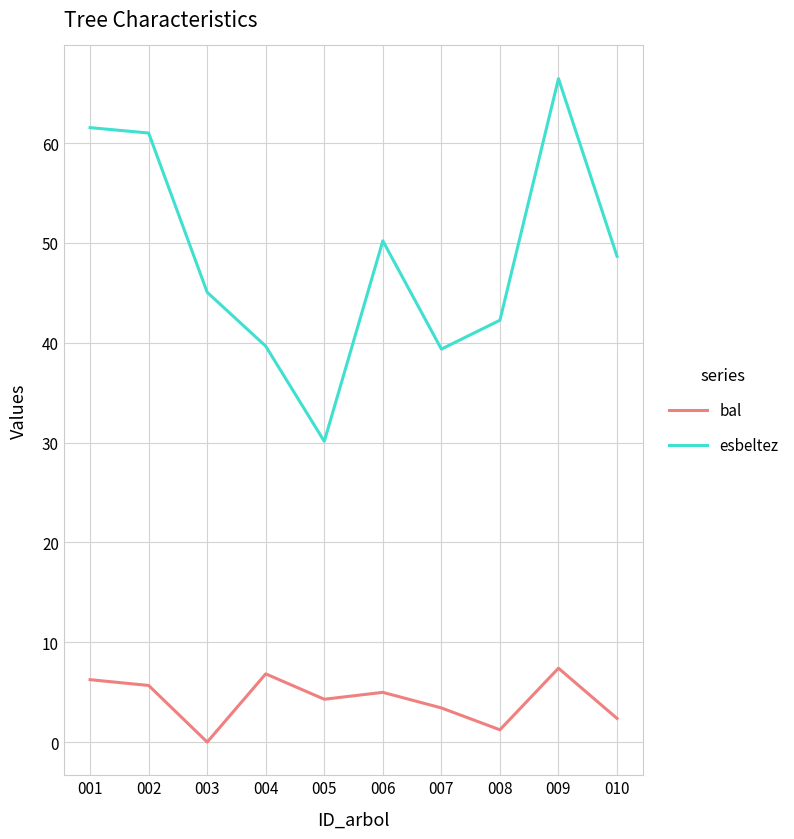

At which category does the chart reach its minimum across all series?

003